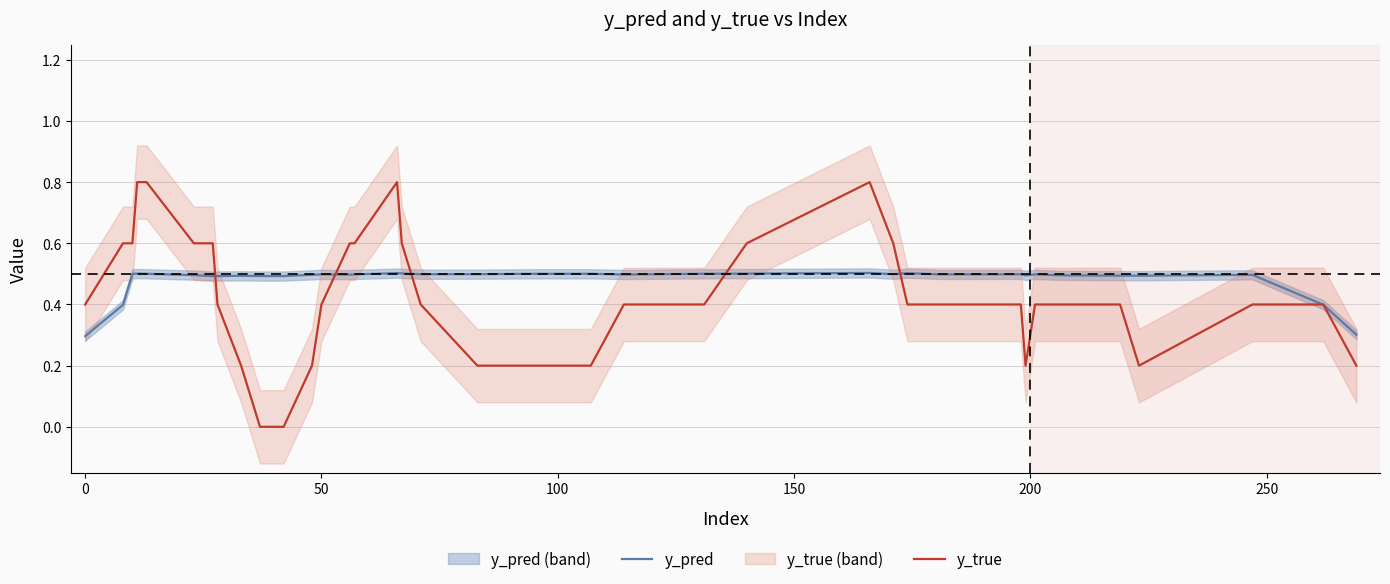

What is the maximum value for y_true?

0.8